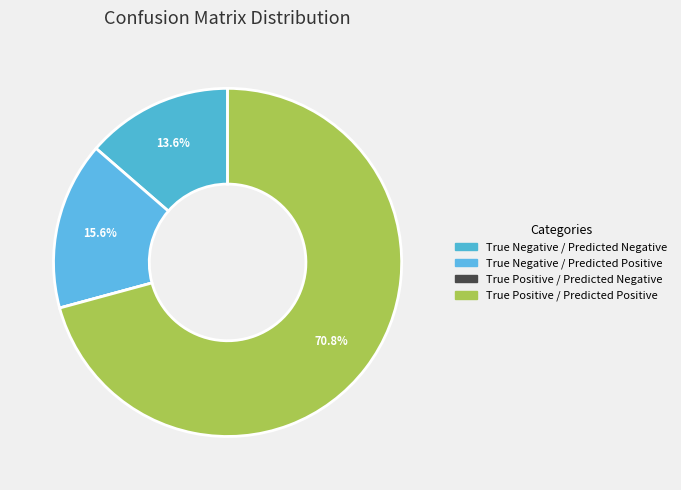

Which has a higher value, True Negative / Predicted Negative or True Positive / Predicted Negative?

True Negative / Predicted Negative